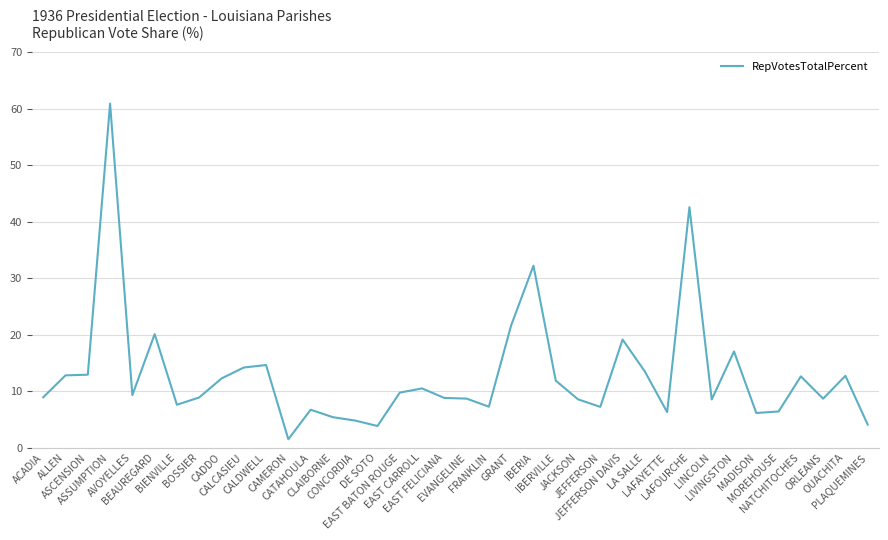

The value at LAFAYETTE is 9.5. True or false?

False